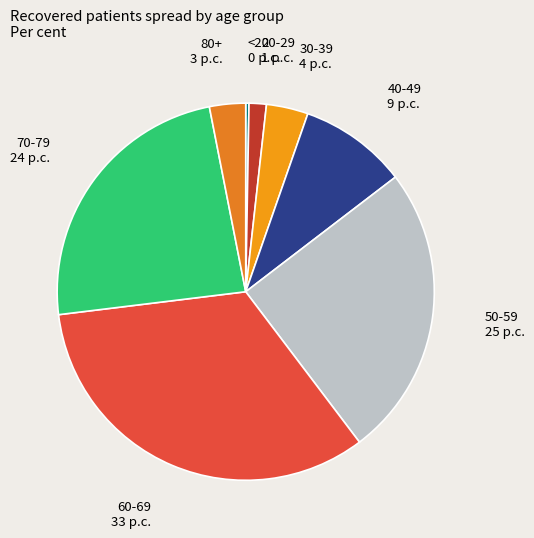

What is the smallest slice in the pie chart?

<20